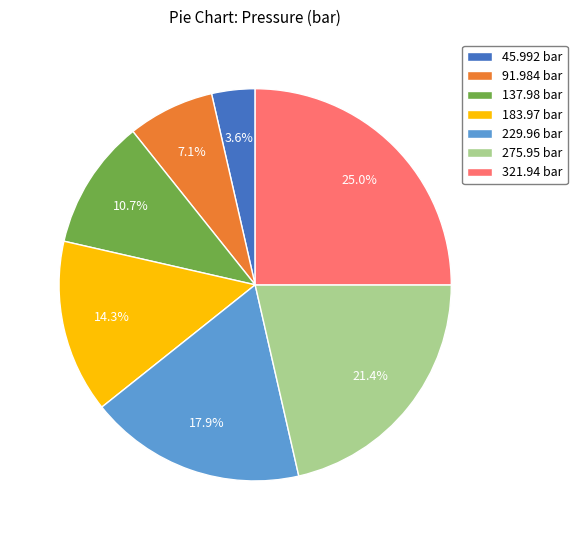

To the nearest percent, what is the combined percentage of 321.94 bar and 275.95 bar?

46%